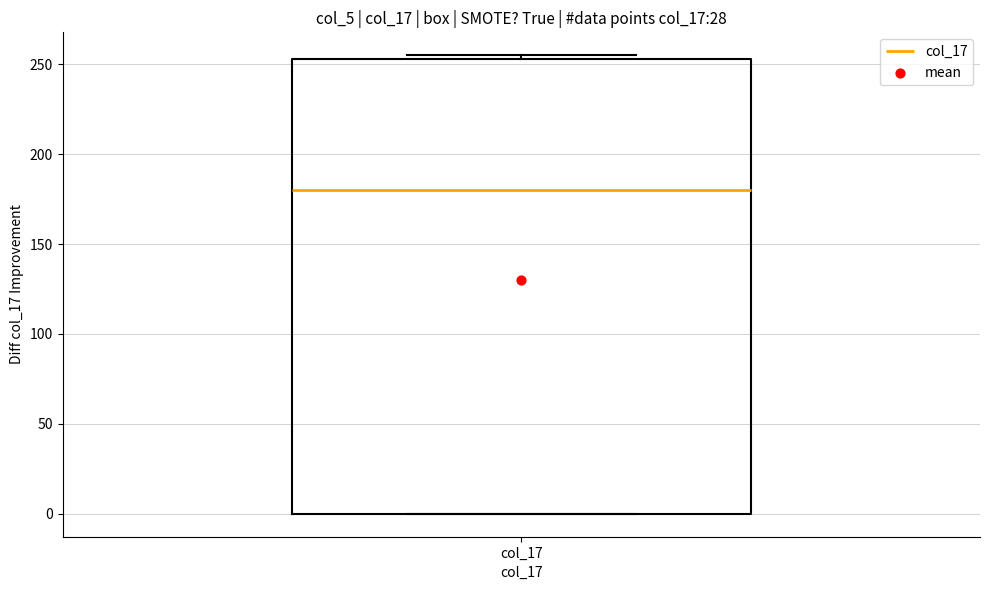

Read this box plot against the y-axis: the position of the median line, the range covered by the box, and the ends of both whiskers. The values are not printed on the chart, so give them approximately, as read against the axis.

median 180, box 0 to 255, whiskers 0 to 255 (just above the box's upper edge)